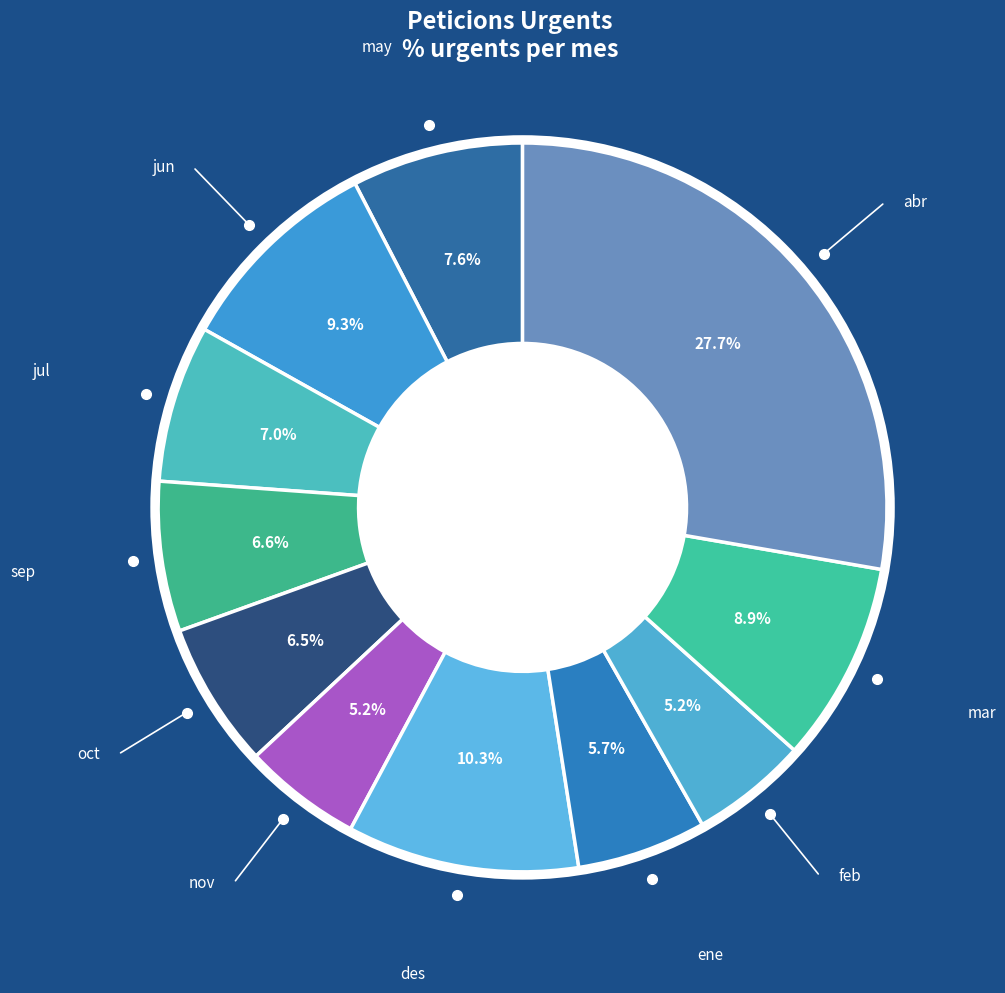

The may slice represents 19% of the pie. True or false?

False